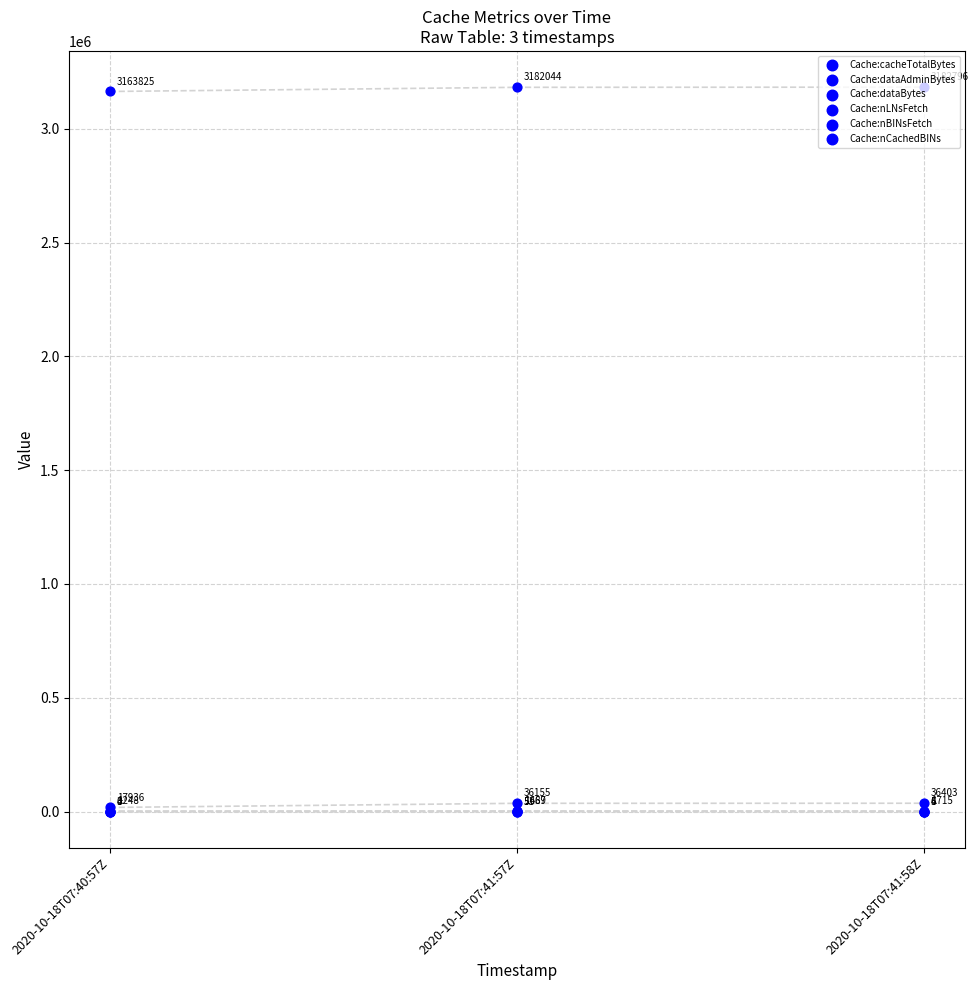

Is the value of Cache:dataBytes at 2020-10-18T07:41:58Z greater than the value of Cache:cacheTotalBytes at 2020-10-18T07:41:58Z?

No